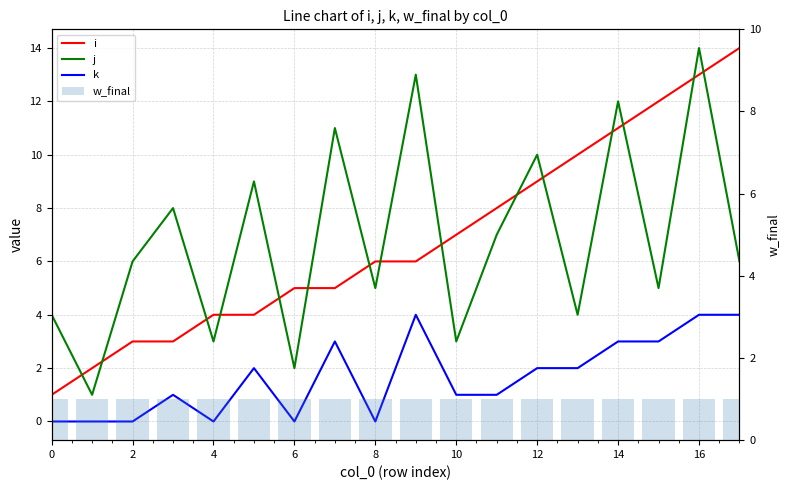

Is it true that w_final equals 1 at 18?

False